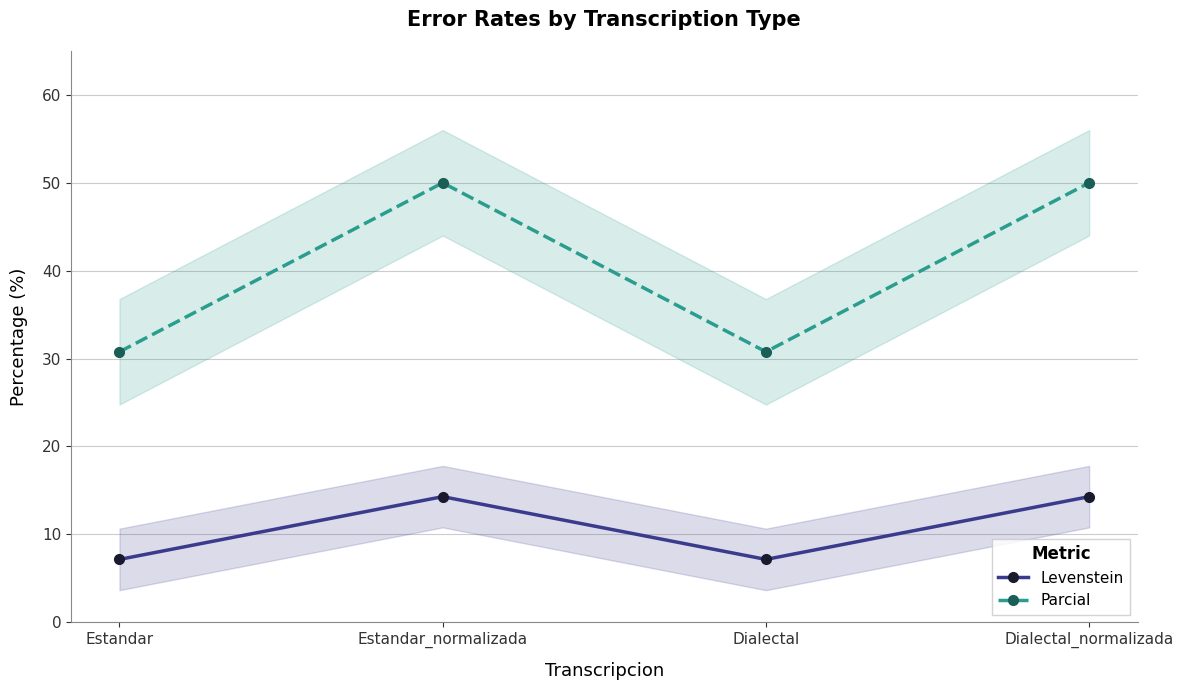

How many values in the Parcial series are below 50?

2